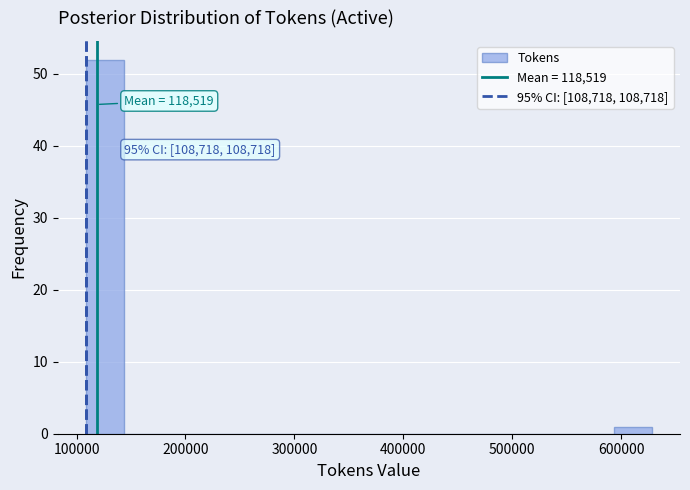

Around what value on the x-axis is the tallest bar? Give the approximate position of its centre, as read against the axis.

130000